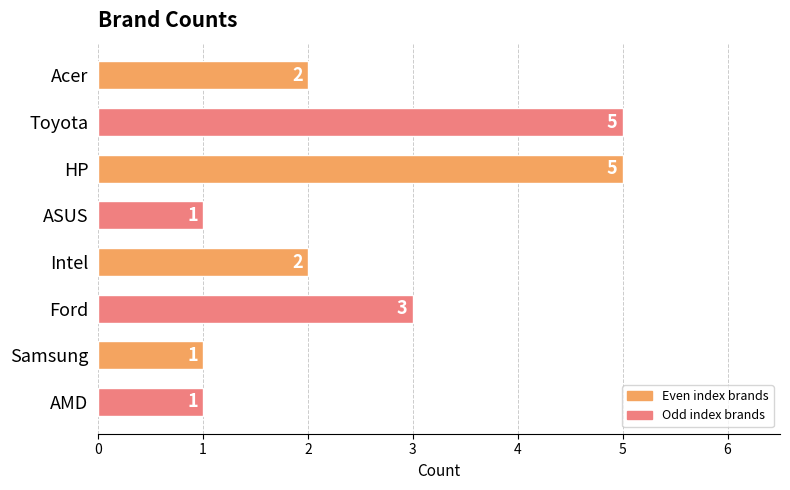

What is the difference between the values at AMD and Intel?

1